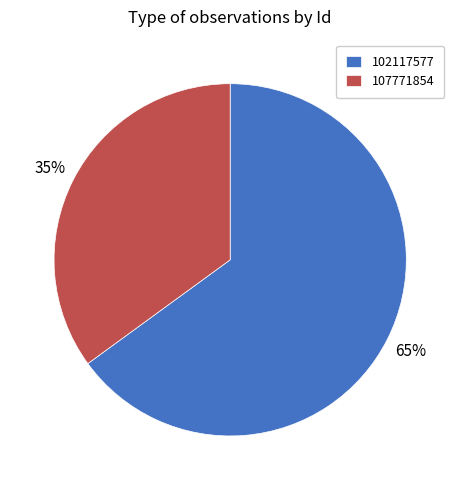

Which has a higher value, 107771854 or 102117577?

102117577